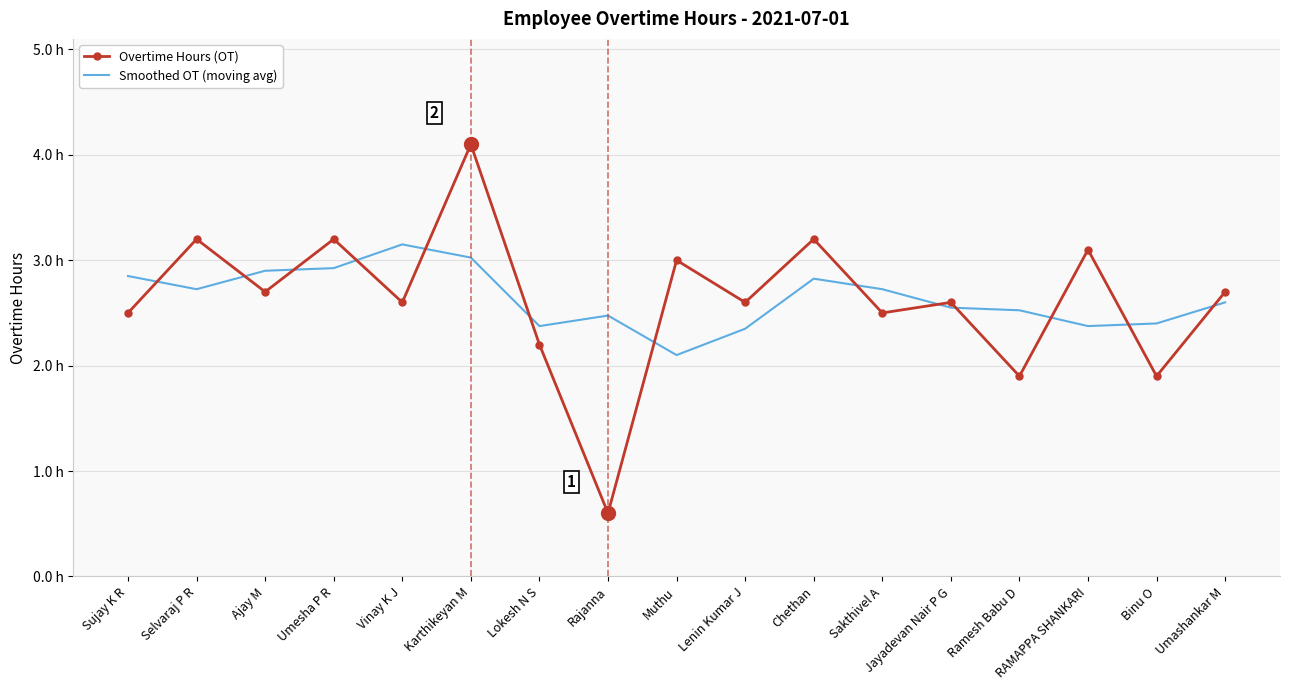

Reading left to right, what are all the values shown in this chart?

Overtime Hours (OT): Sujay K R=2.5	Selvaraj P R=3.2	Ajay M=2.7	Umesha P R=3.2	Vinay K J=2.6	Karthikeyan M=4.1	Lokesh N S=2.2	Rajanna=0.6	Muthu=3.0	Lenin Kumar J=2.6	Chethan=3.2	Sakthivel A=2.5	Jayadevan Nair P G=2.6	Ramesh Babu D=1.9	RAMAPPA SHANKARI=3.1	Binu O=1.9	Umashankar M=2.7
Smoothed OT (moving avg): Sujay K R=2.8	Selvaraj P R=2.7	Ajay M=2.9	Umesha P R=2.9	Vinay K J=3.1	Karthikeyan M=3.0	Lokesh N S=2.4	Rajanna=2.5	Muthu=2.1	Lenin Kumar J=2.3	Chethan=2.8	Sakthivel A=2.7	Jayadevan Nair P G=2.5	Ramesh Babu D=2.5	RAMAPPA SHANKARI=2.4	Binu O=2.4	Umashankar M=2.6